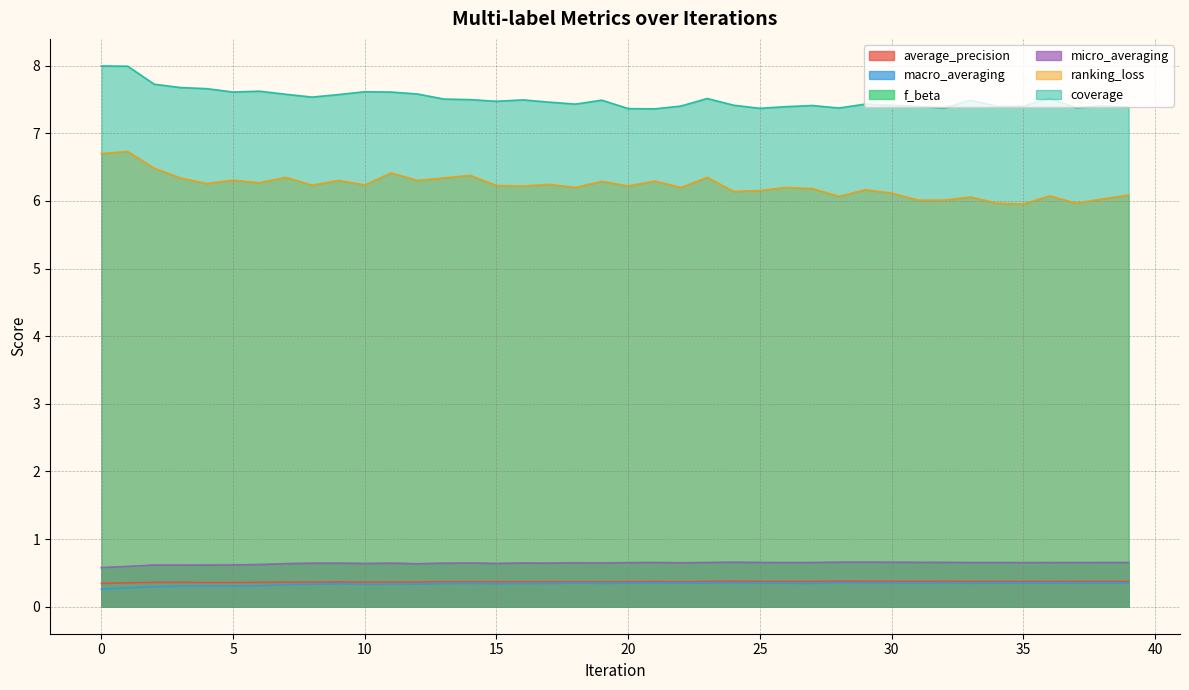

Does the chart display data point markers on the line(s)?

No